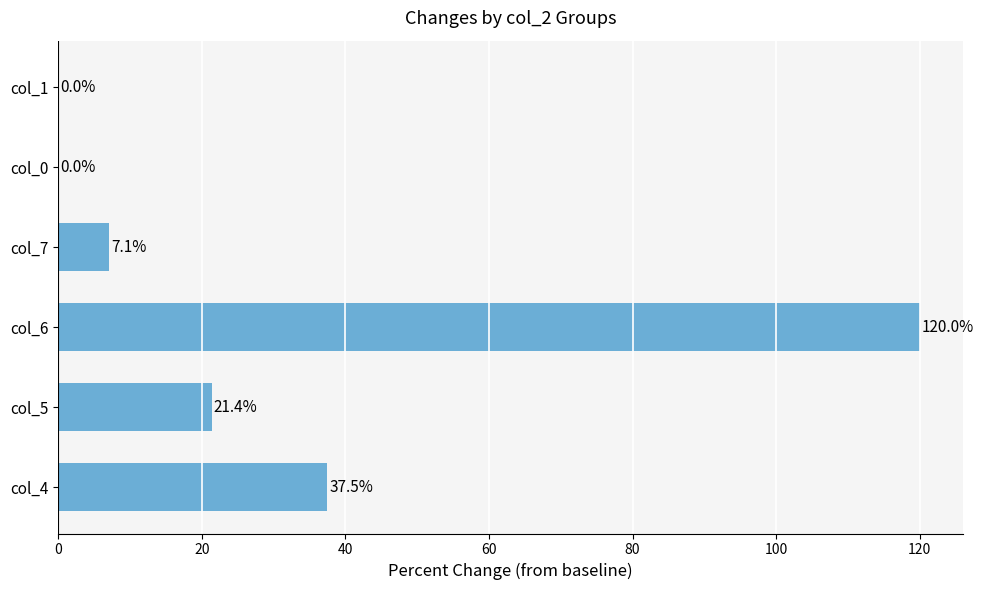

Approximately how many times larger is the value at col_6 compared to col_4?

3.2